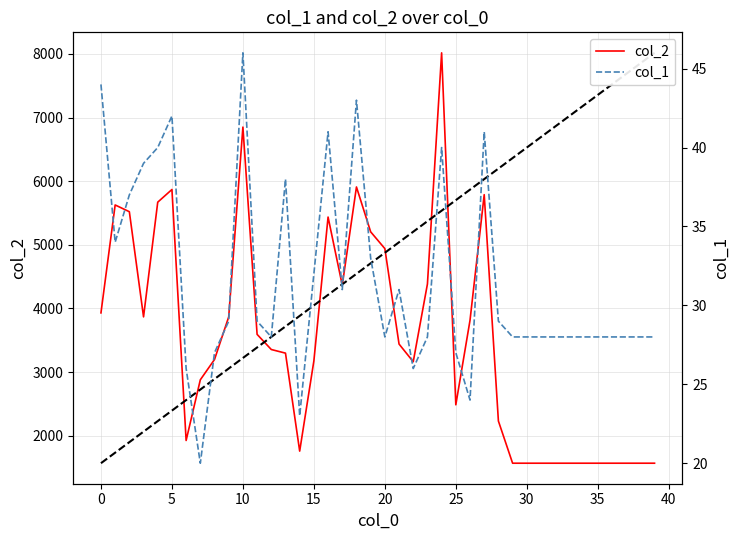

In col_1, how many points are lower than both neighbors (excluding endpoints)?

8